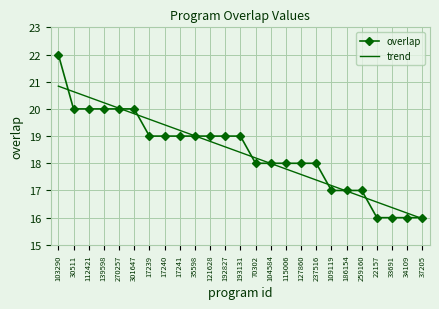

What is the minimum value shown in the chart?

16.0